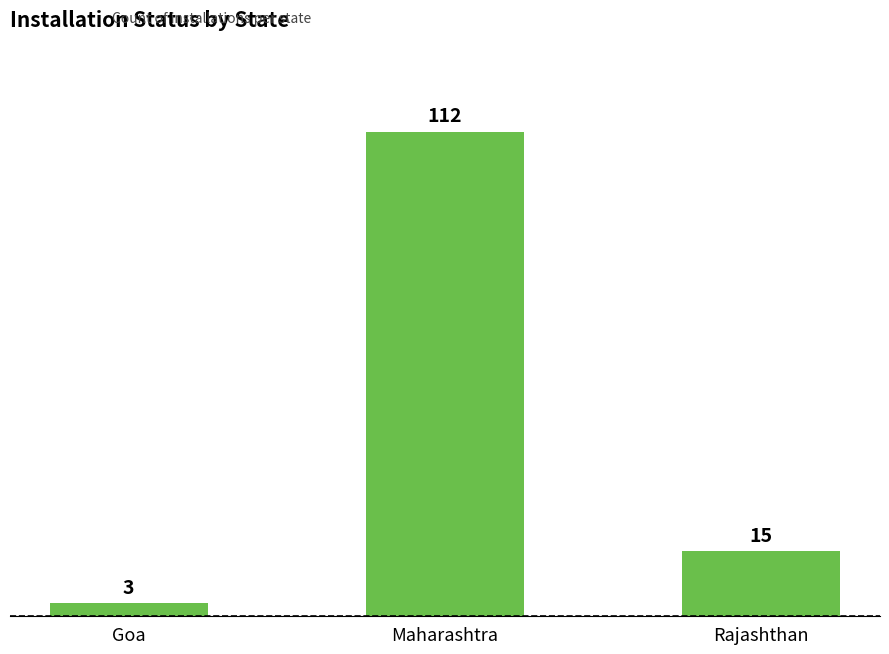

What is the ratio of the value at Maharashtra to the value at Goa?

37.3